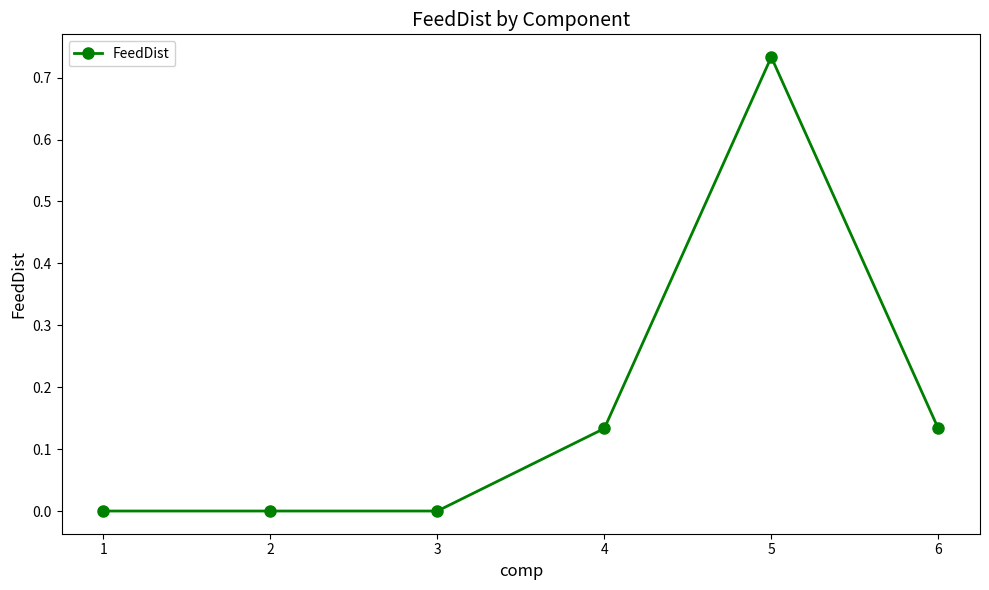

What is the sum of all values?

1.0